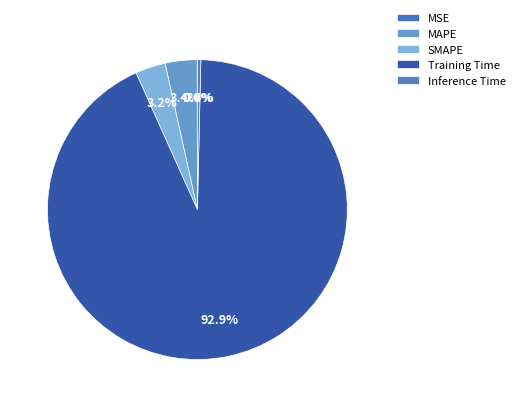

Between Training Time and MAPE, which is larger?

Training Time